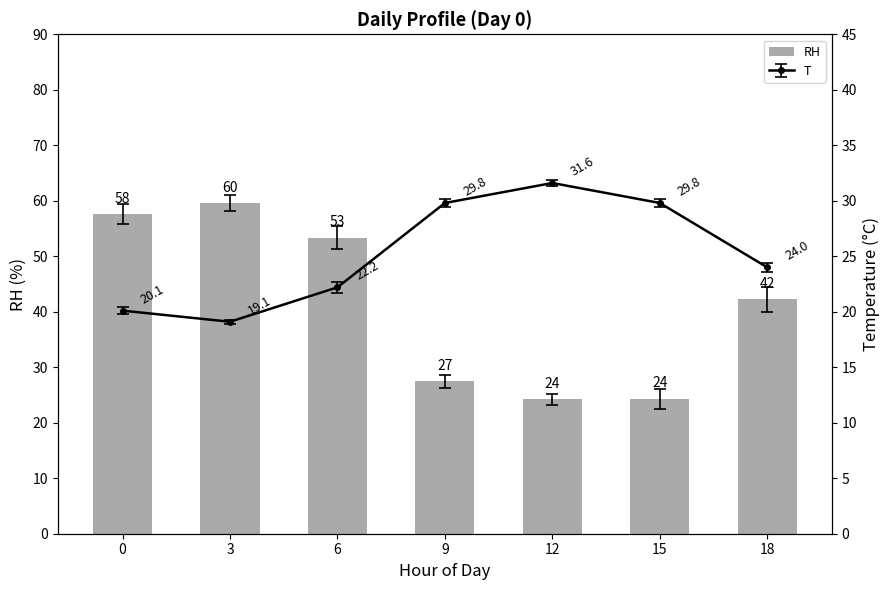

What is the value of the 5th bar from the left?

24.2